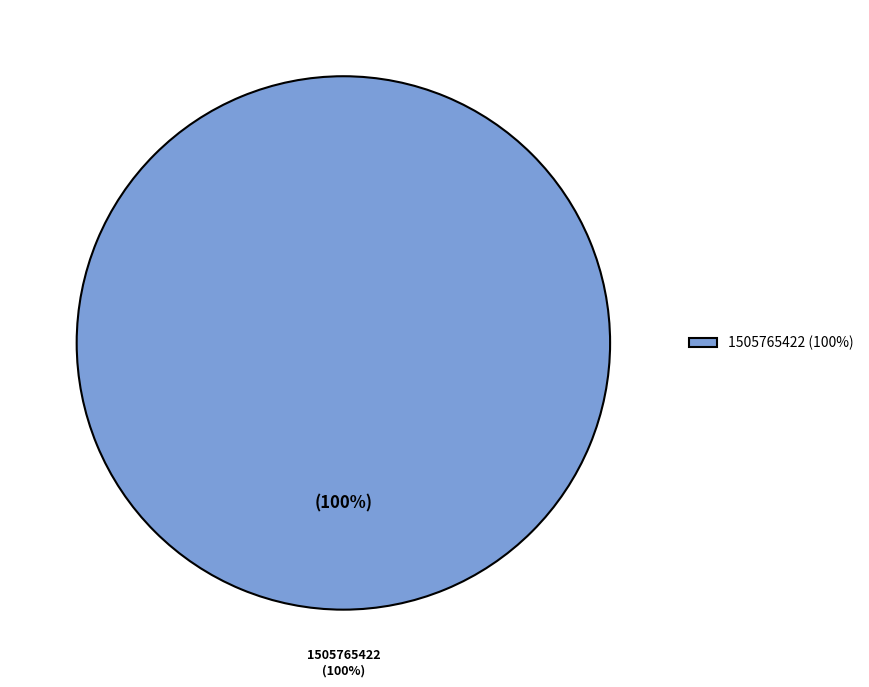

To the nearest percent, what is the combined percentage of 1503943750 and 1505765422?

100%